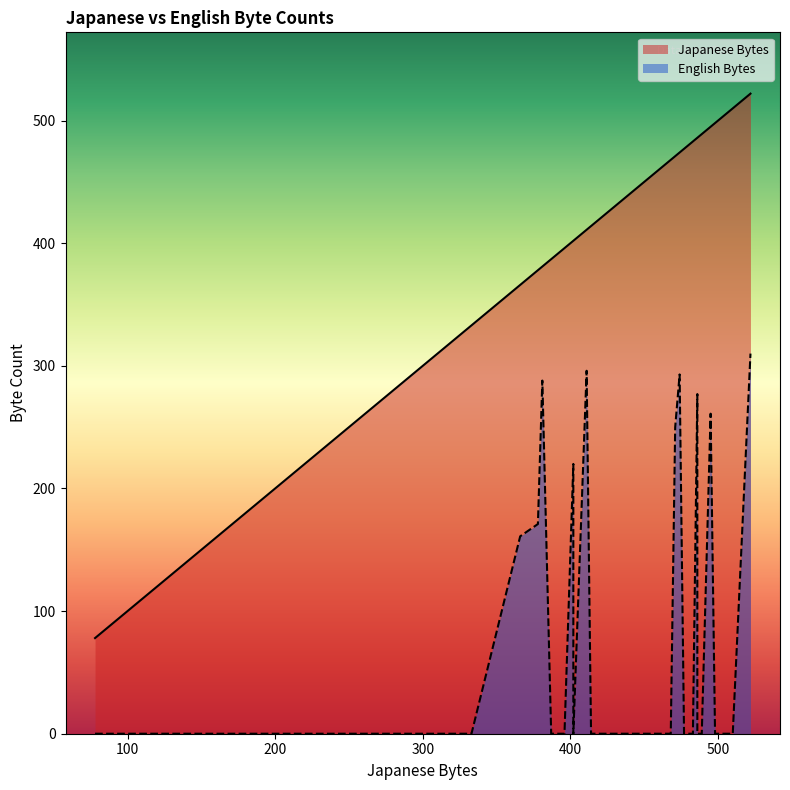

Count the number of data series in this chart.

2